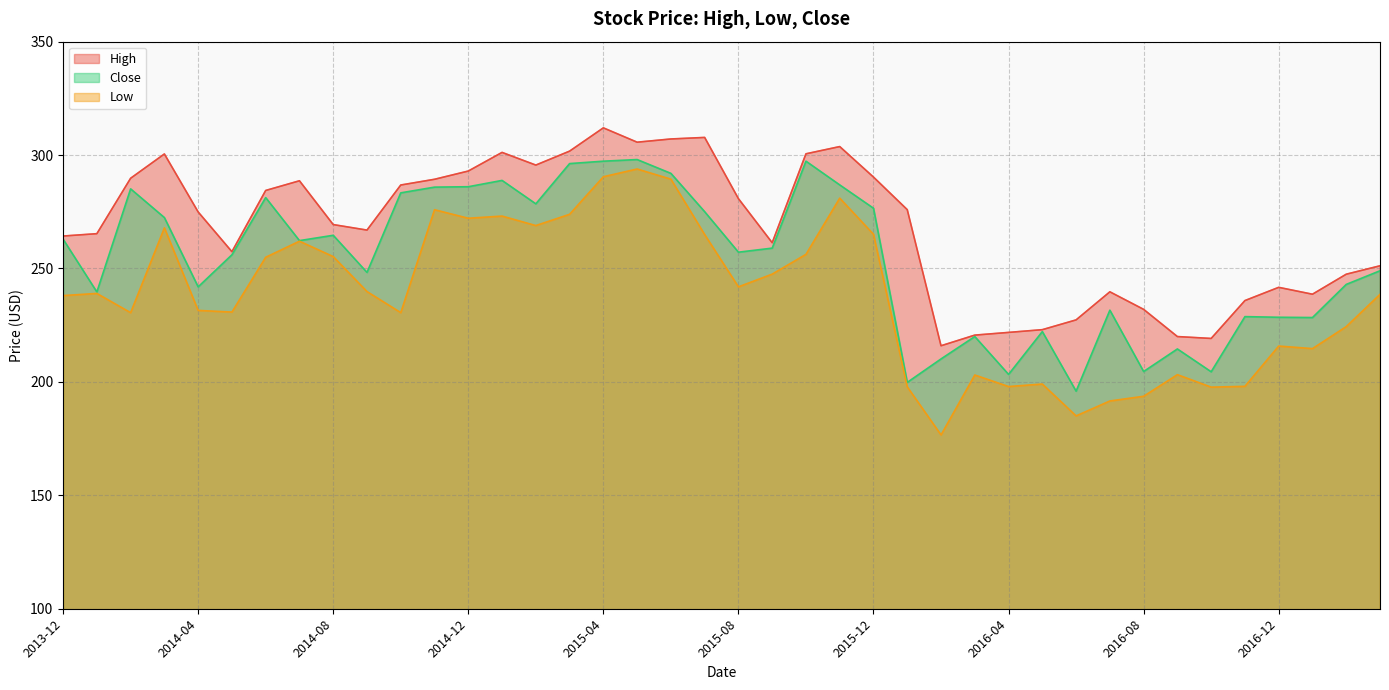

At 2015-04, list the series in order from smallest to largest.

Low, Close, High